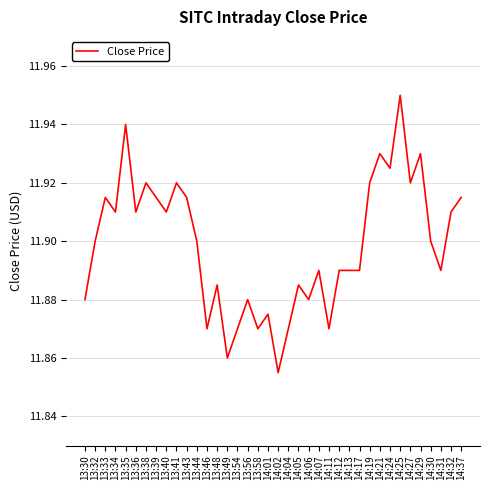

True or false: the data shows 11.9 at 14:04.

True